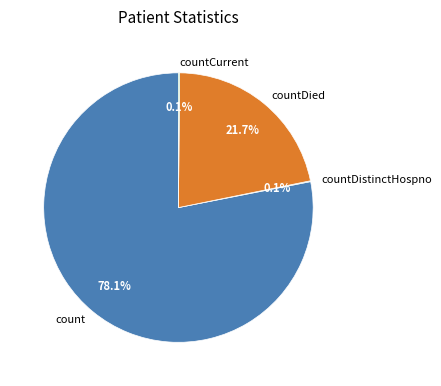

Approximately how many times larger is the value at countDied compared to count?

0.3